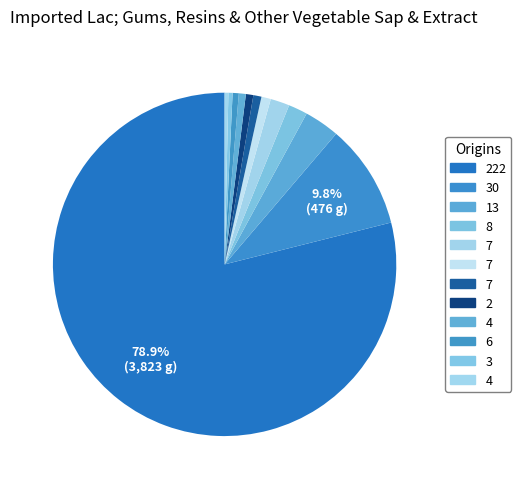

Which slice represents more than half of the pie?

222